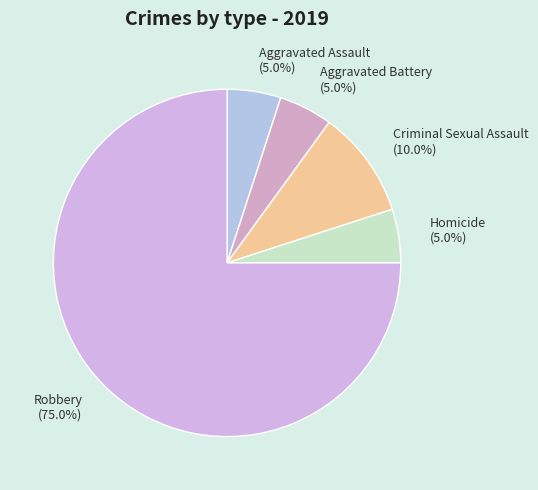

Between Aggravated Battery (5.0%) and Criminal Sexual Assault (10.0%), which is larger?

Criminal Sexual Assault (10.0%)